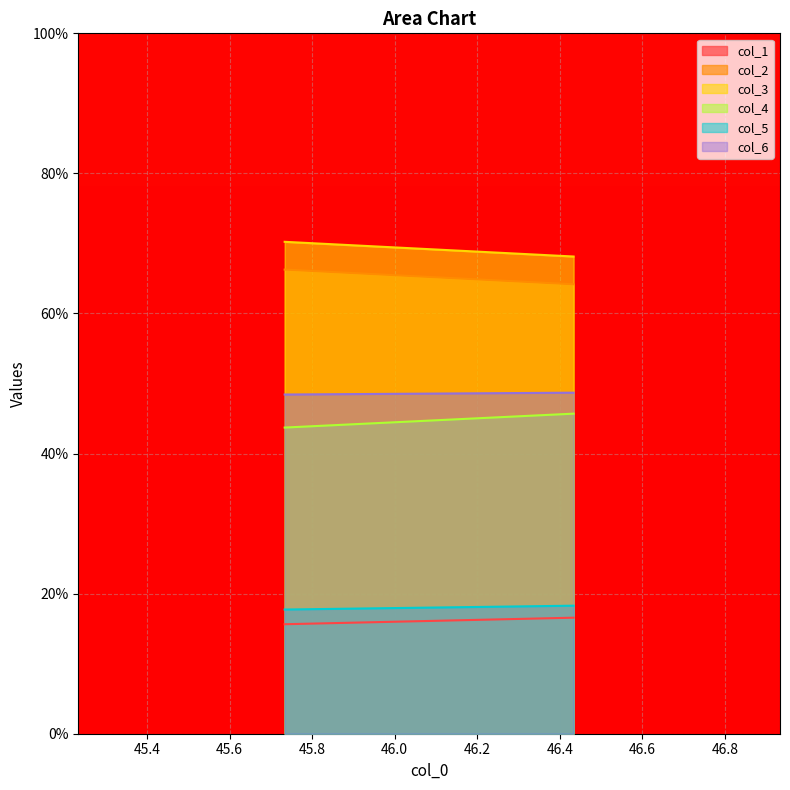

At how many categories does at least one series exceed 46?

300